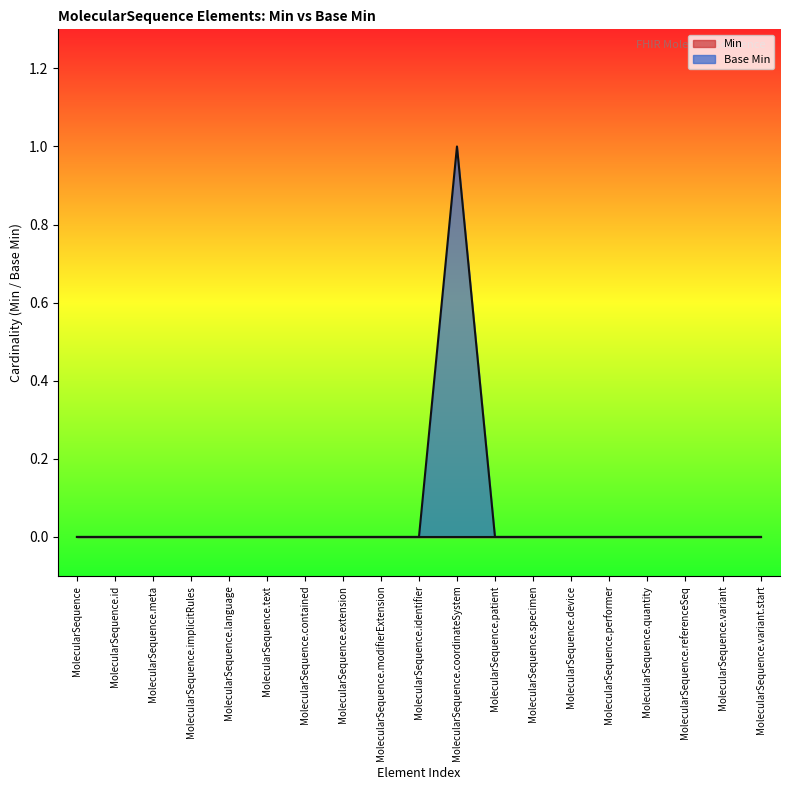

Where is the first local maximum?

MolecularSequence.coordinateSystem